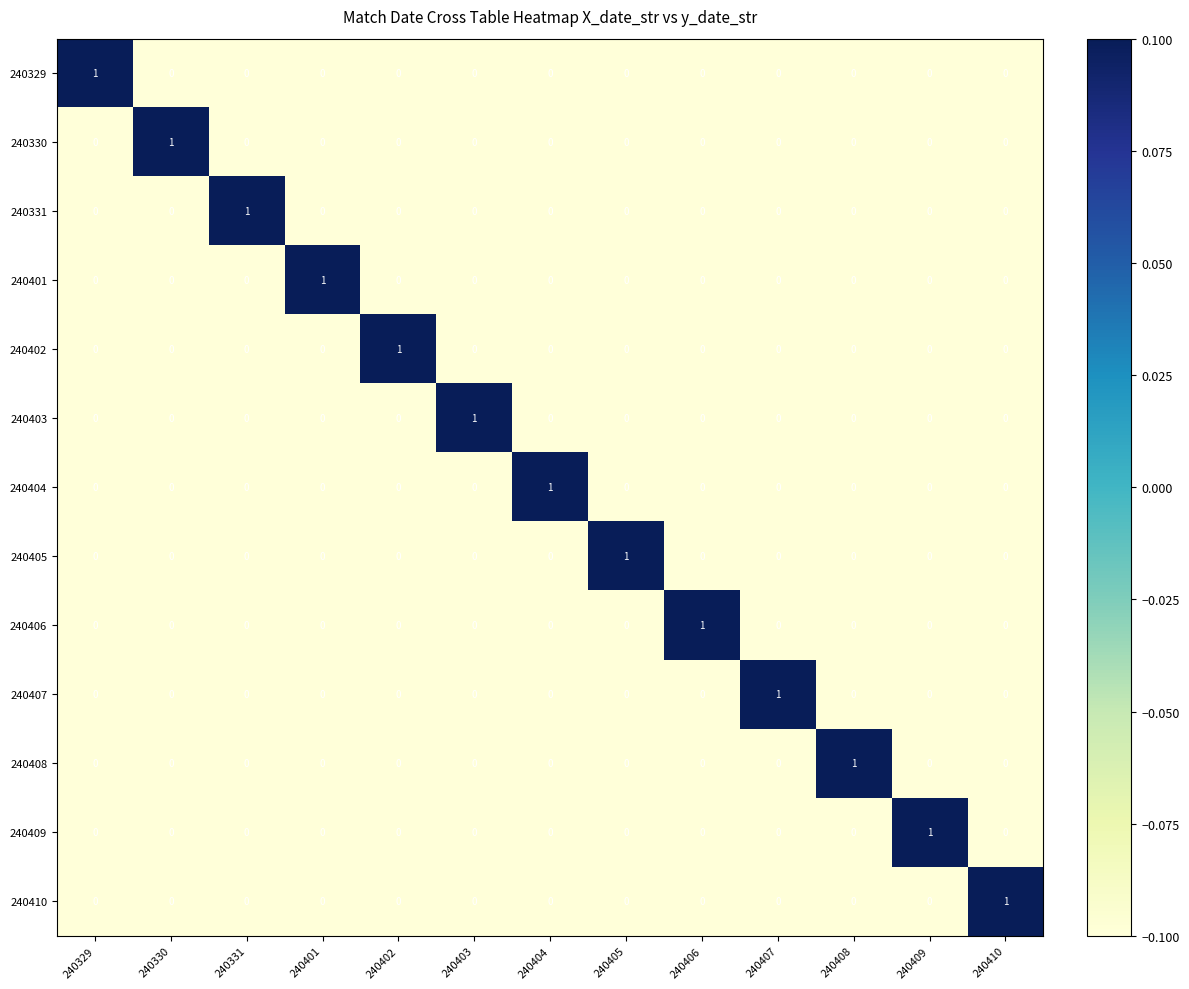

True or false: 240409 has a value of 0 at 240403.

True